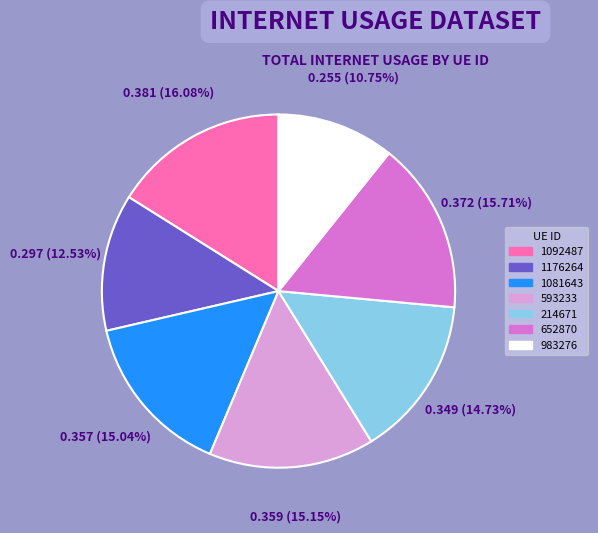

To the nearest percent, what is the combined percentage of 214671 and 983276?

25%